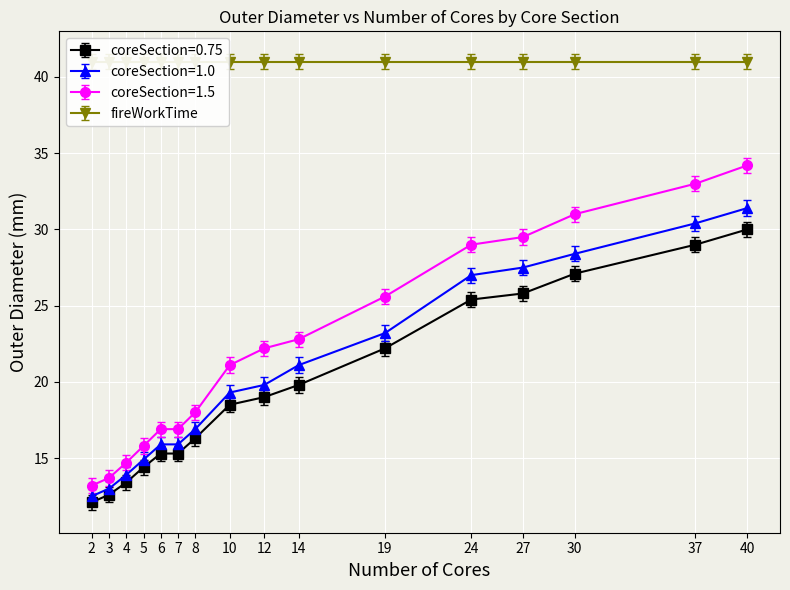

True or false: coreSection=1.0 has a value of 13.0 at 3.

True